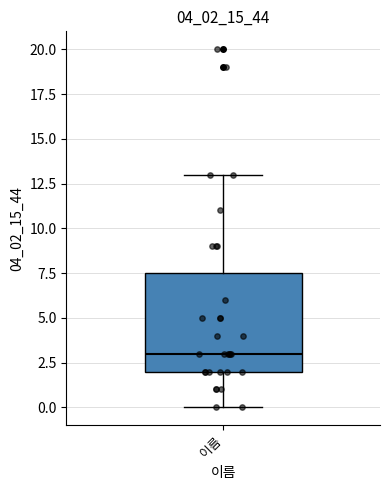

Read this box plot against the y-axis: the position of the median line, the range covered by the box, and the ends of both whiskers. The values are not printed on the chart, so give them approximately, as read against the axis.

median 3.0, box 2.0 to 7.5, whiskers 0.0 to 13.0